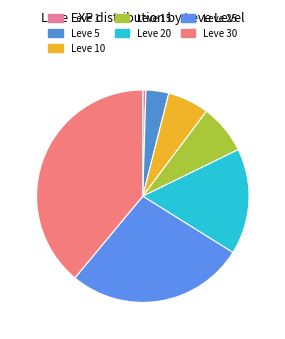

How many slices are in this pie chart?

7